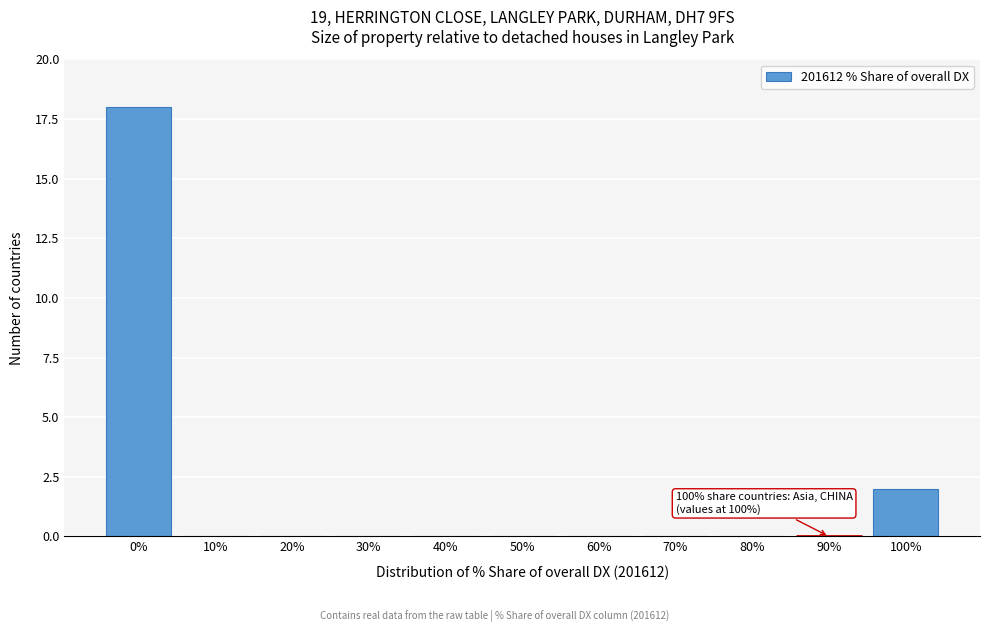

Reading left to right, list all the values displayed in this chart.

0%=18	10%=0	20%=0	30%=0	40%=0	50%=0	60%=0	70%=0	80%=0	90%=0	100%=2